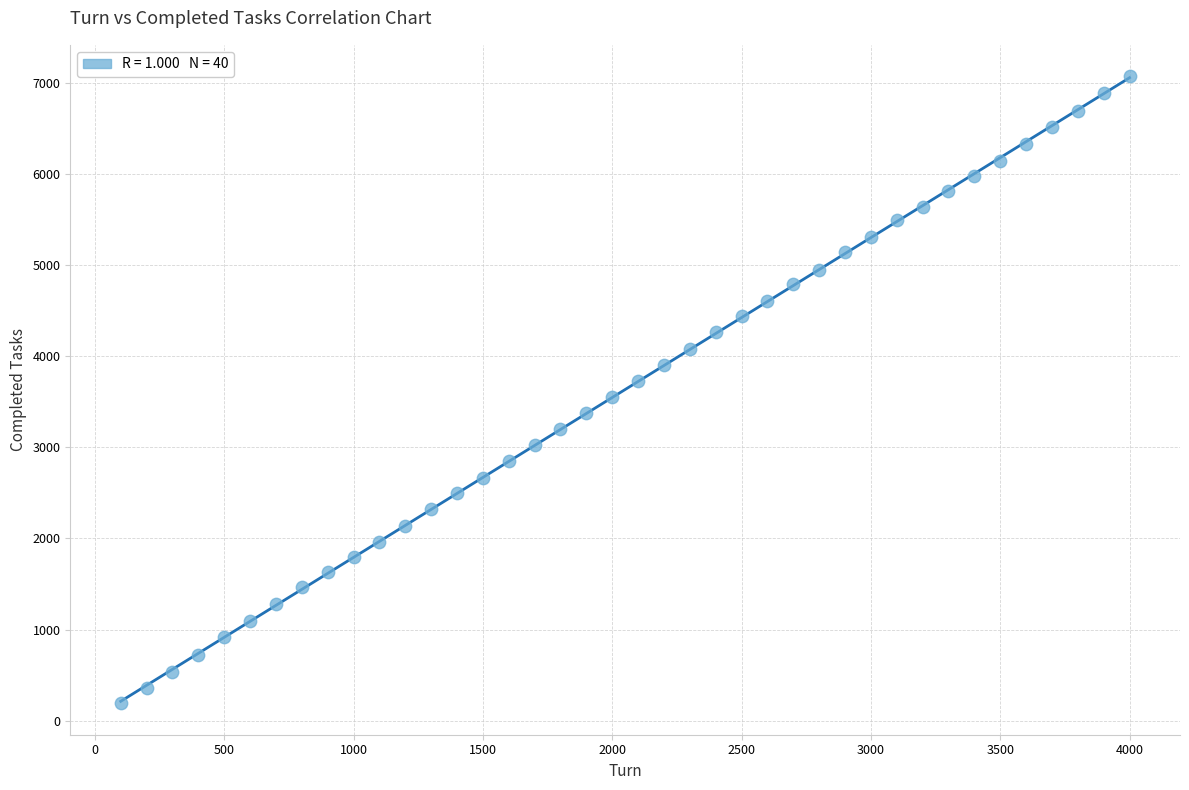

What is the range of X values (max minus min)?

3900